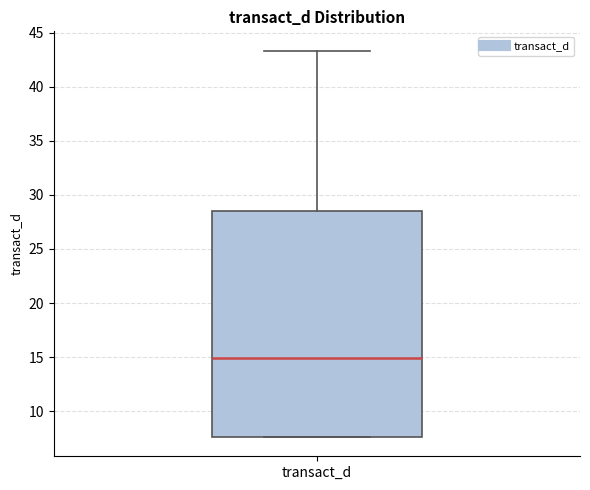

Transcribe this box plot: give where the median line is, the range the box spans, and where the two whiskers end, as read against the y-axis. The values are not printed on the chart, so give them approximately, as read against the axis.

median 15.0, box 7.5 to 28.5, whiskers 7.5 to 43.5